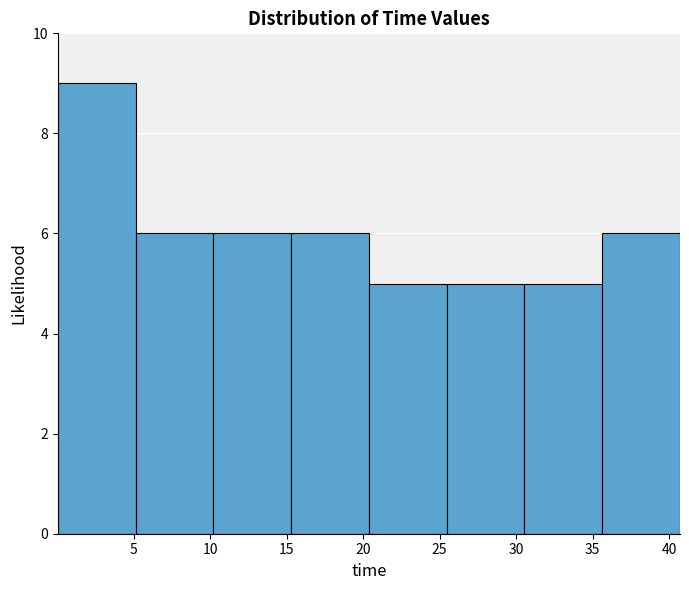

Reading left to right, transcribe this chart: for each bar, give the range it covers on the x-axis and its height. Neither the bar edges nor the heights are printed on the chart, so give them approximately, as read against the axes.

0.0 to 5.0: 9
5.0 to 10.0: 6
10.0 to 15.5: 6
15.5 to 20.5: 6
20.5 to 25.5: 5
25.5 to 30.5: 5
30.5 to 35.5: 5
35.5 to 40.5: 6